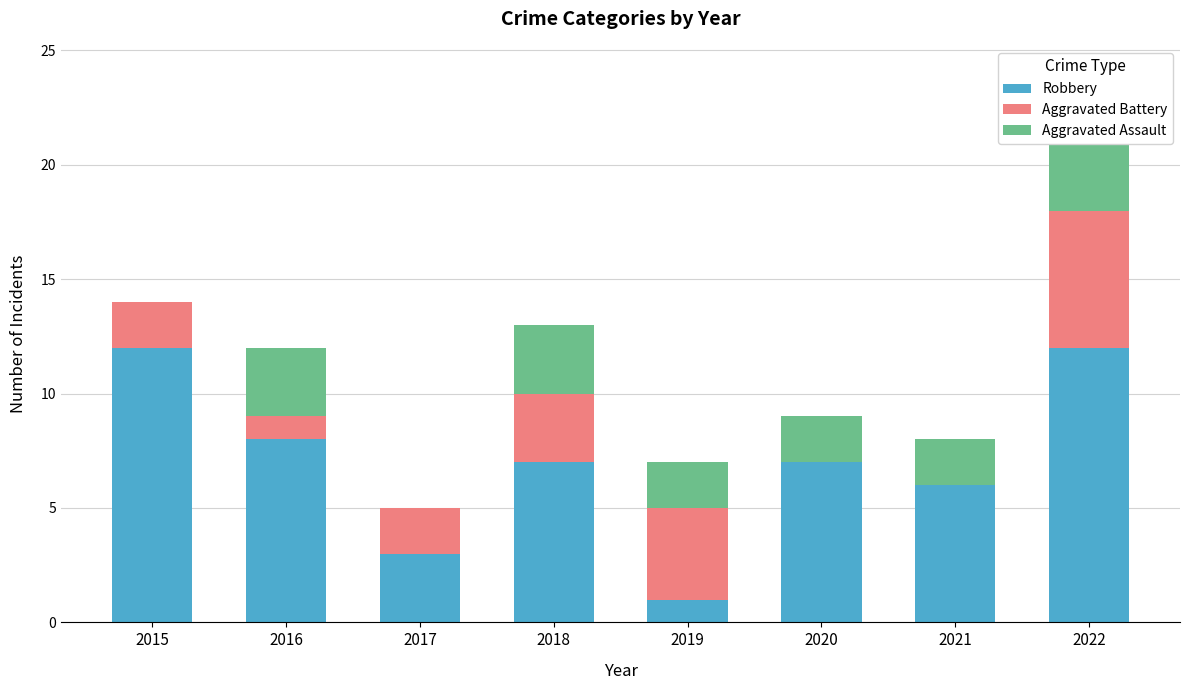

How many values in Aggravated Battery are above zero?

6